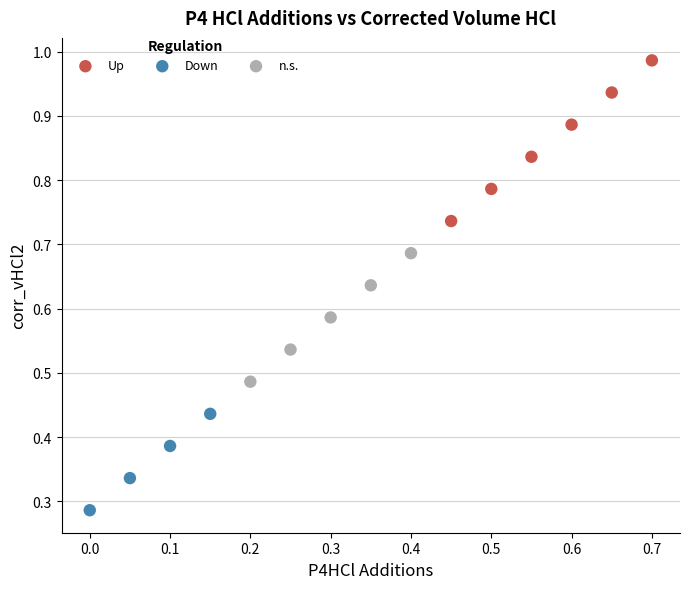

Which series reaches the minimum Y coordinate?

Down